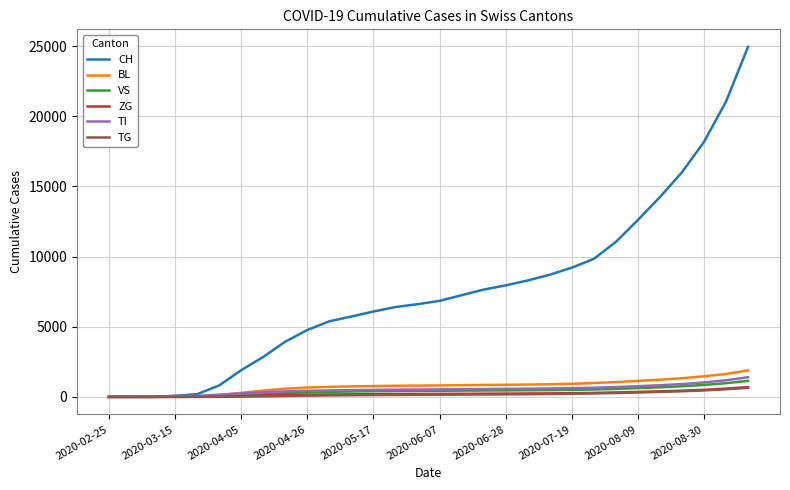

Which series has the widest spread of values?

CH